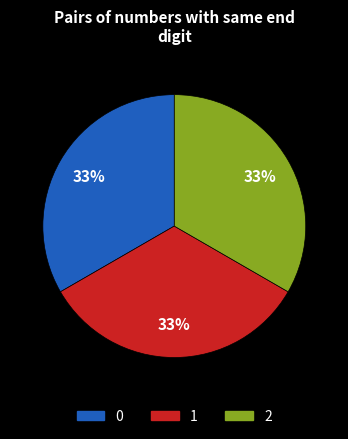

To the nearest percent, what is the average slice percentage?

33%